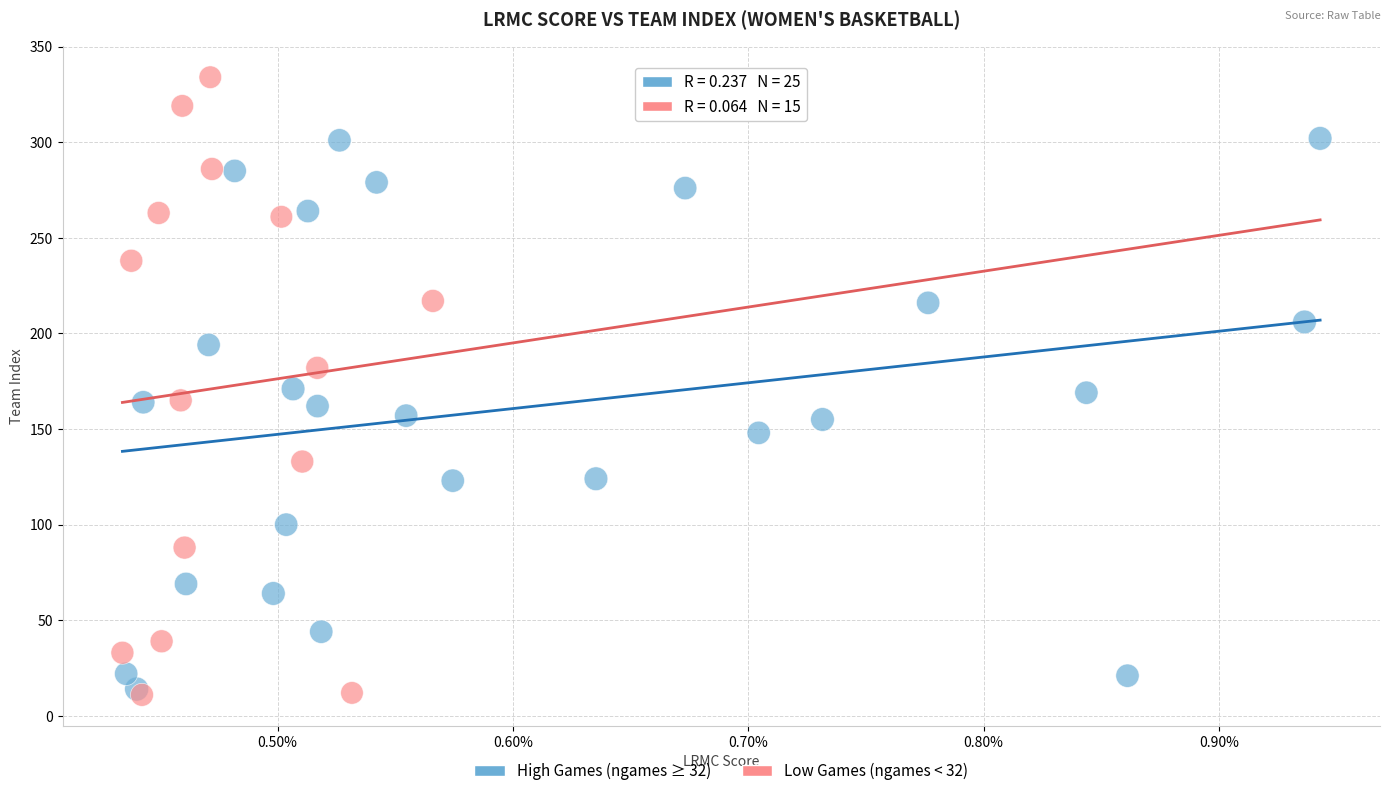

Which series has the widest spread of Y values?

Low Games (ngames < 32)